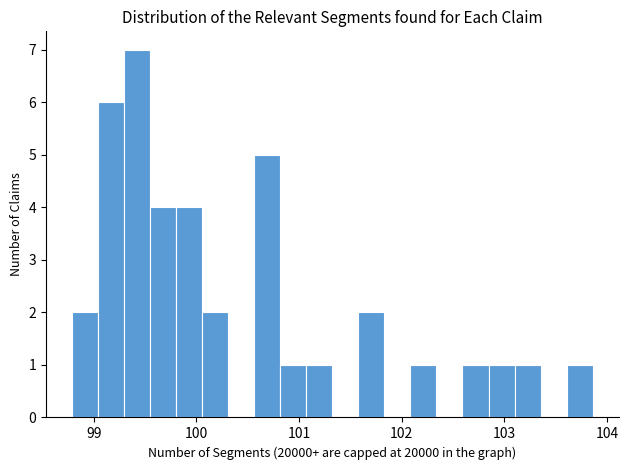

Read against the x-axis, roughly where is the centre of the tallest bar?

99.4